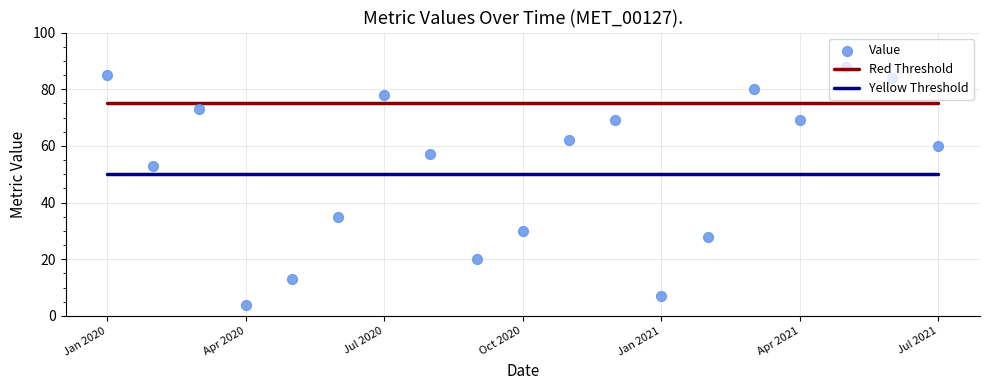

Which series has the largest Y range (max minus min)?

Value